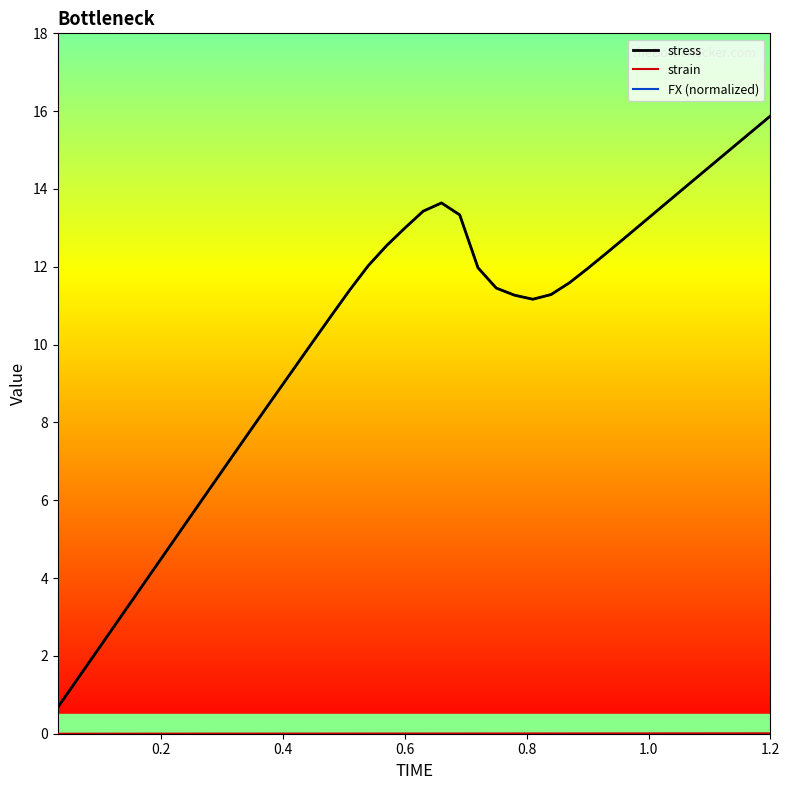

Does the chart display data point markers on the line(s)?

No